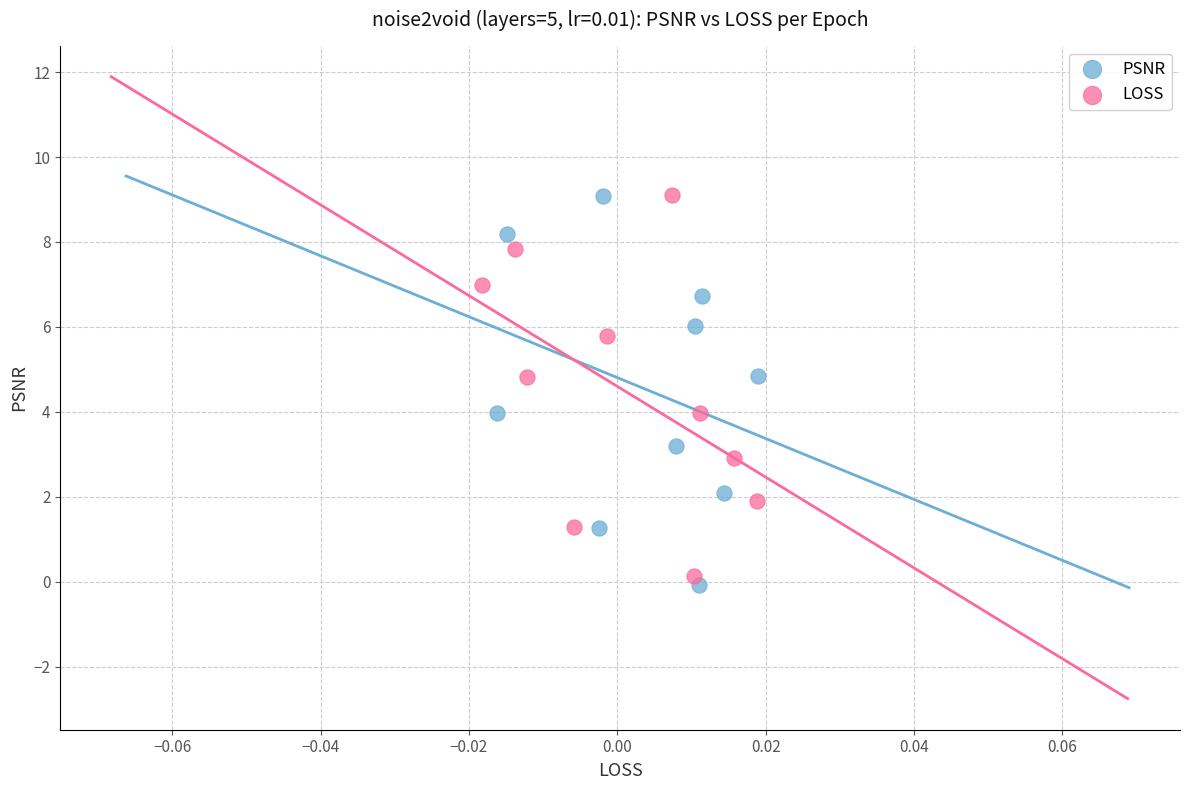

Which series reaches the minimum Y coordinate?

PSNR